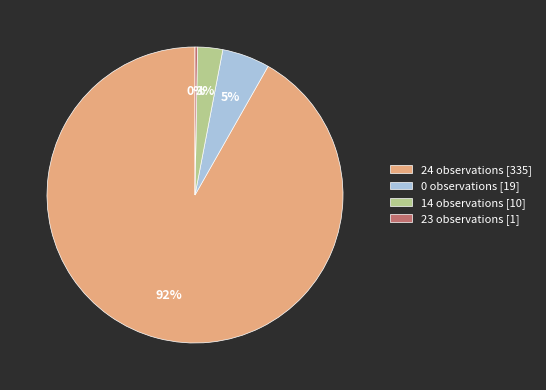

Is it true that 0 observations [19] is 1% of the pie?

False